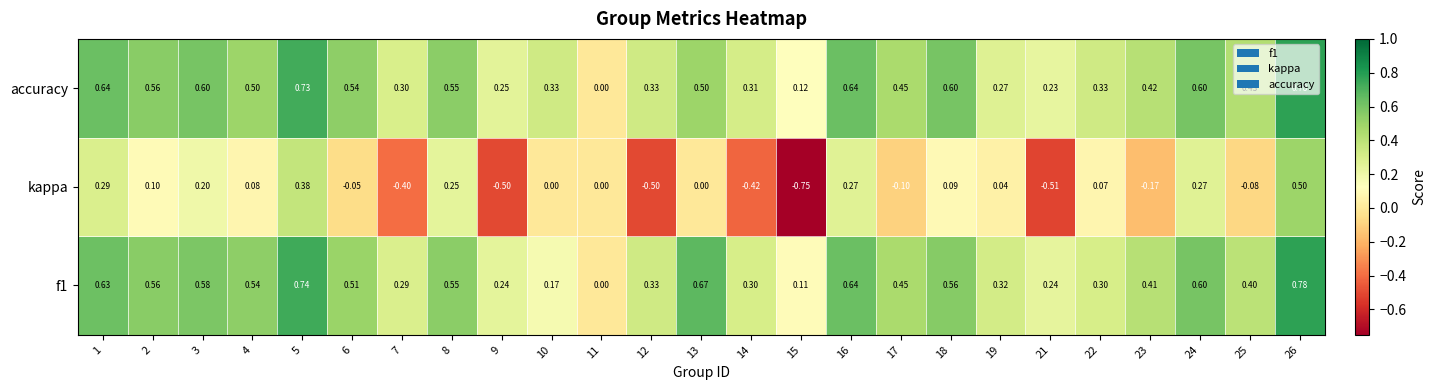

Is the value of f1 at 11 greater than the value of kappa at 18?

No